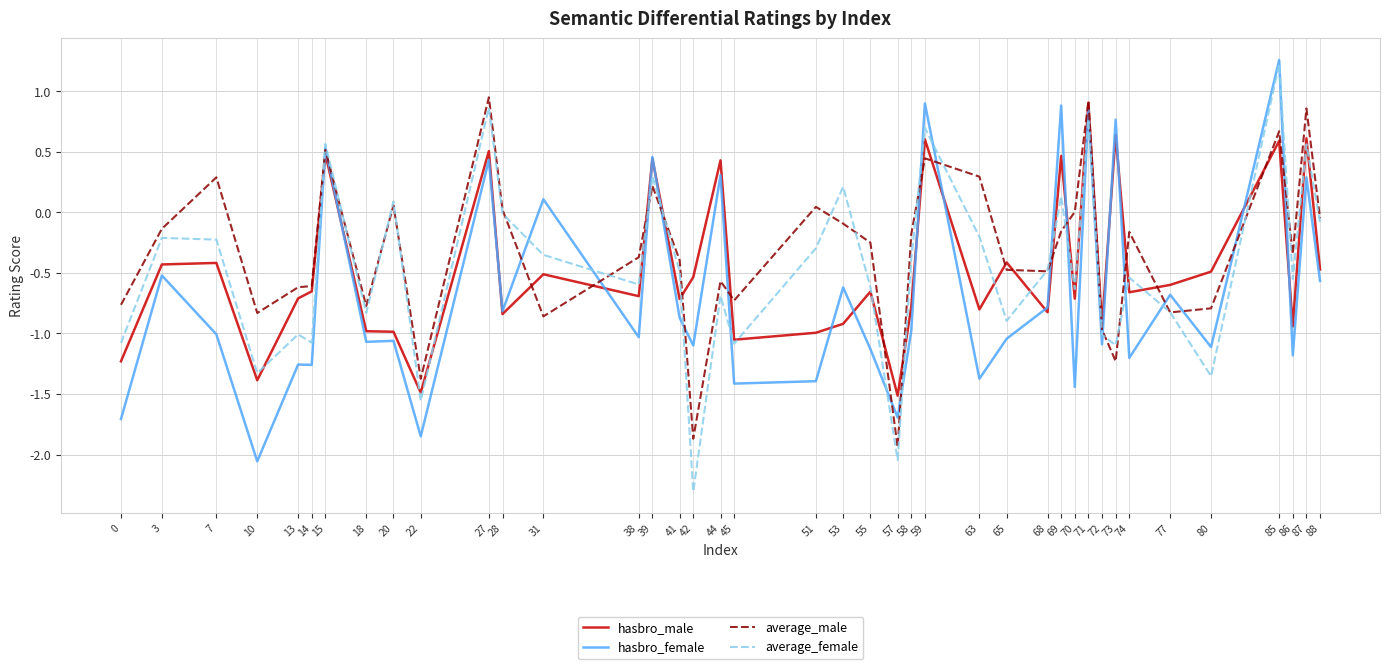

At which category is the sum across all series the highest?

85